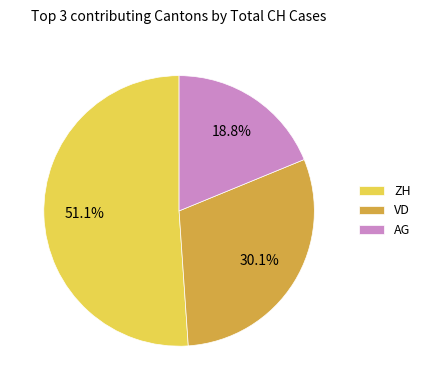

Which slice is the smallest?

AG